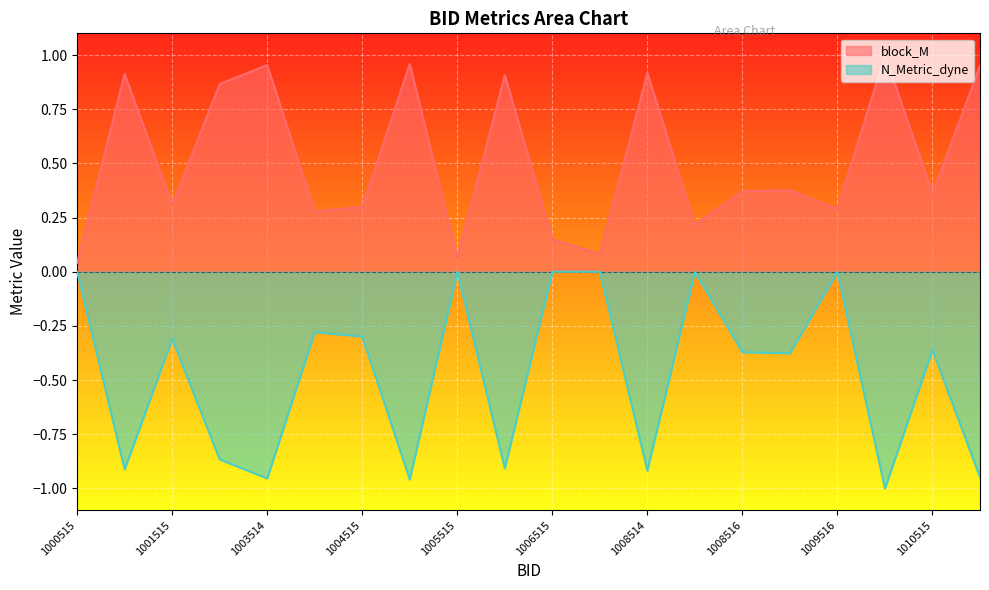

What is the average value of the block_M series?

0.5